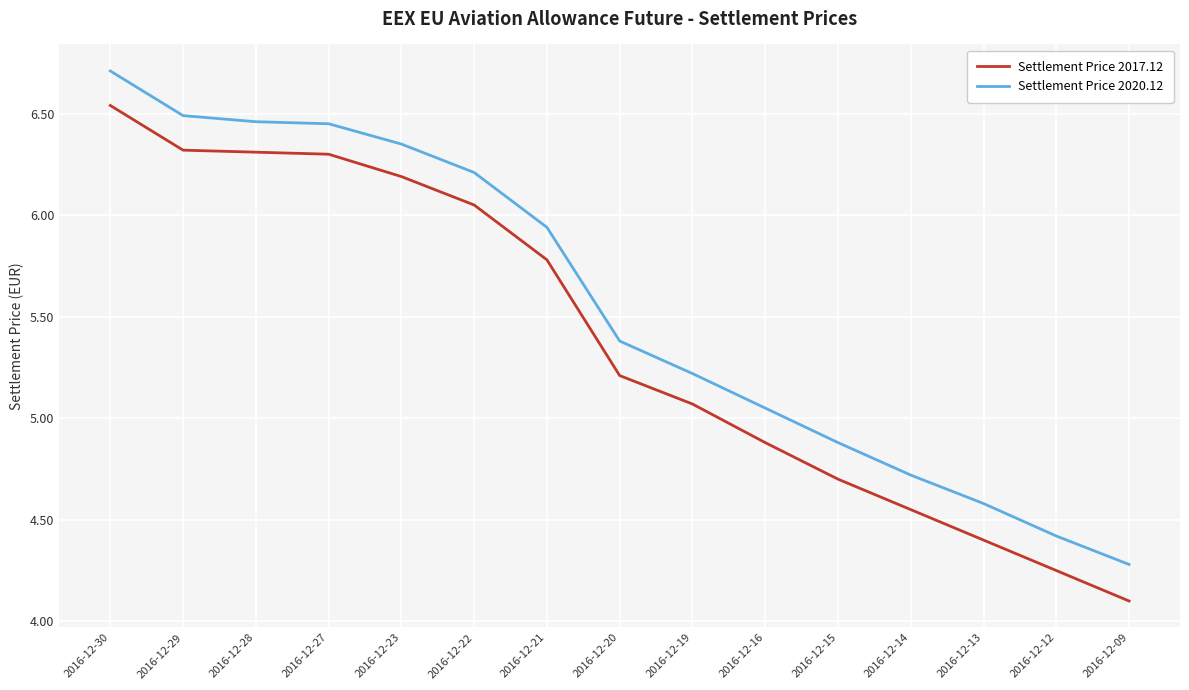

The Settlement Price 2020.12 series shows 6.2 at 2016-12-22. True or false?

True